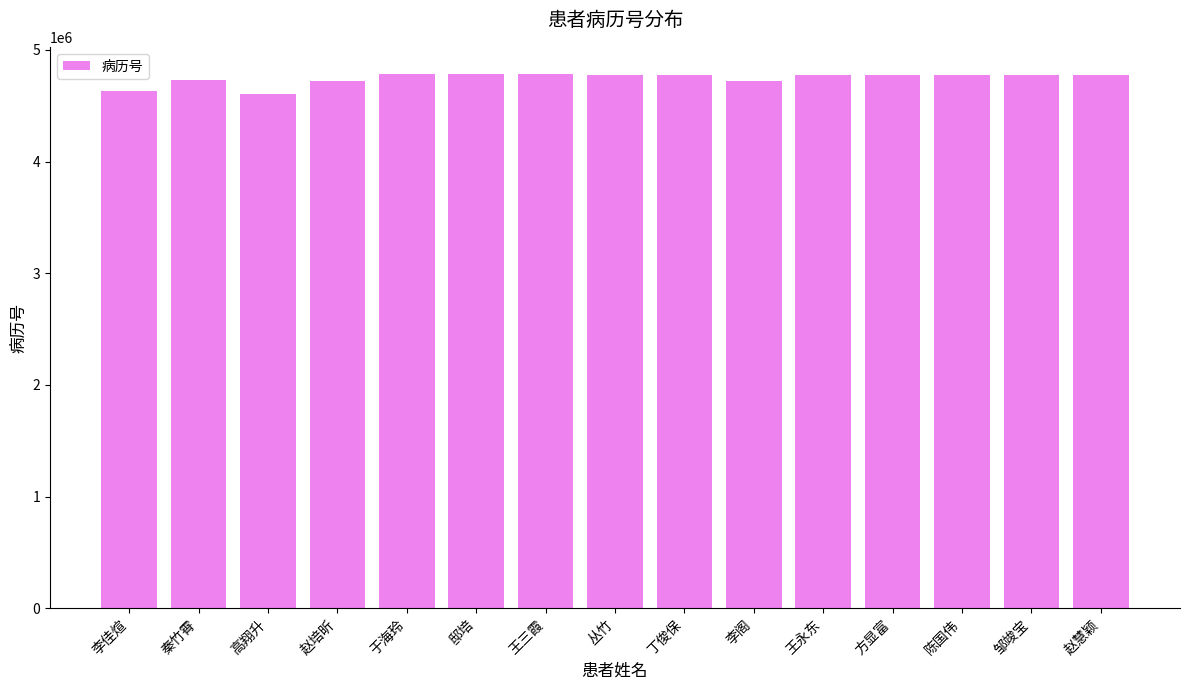

What is the greatest value displayed?

4787130